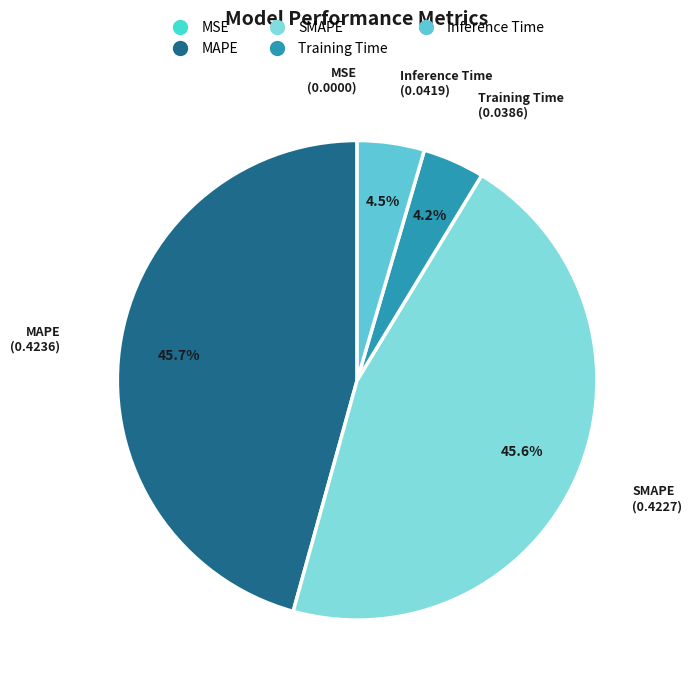

What is the total percentage of Inference Time and MAPE?

50.2%